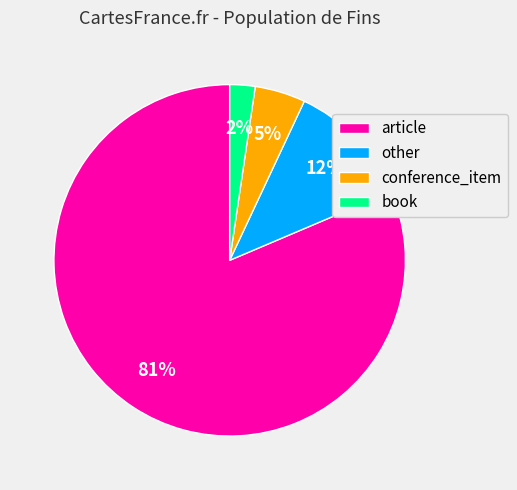

What is the largest slice in the pie chart?

article